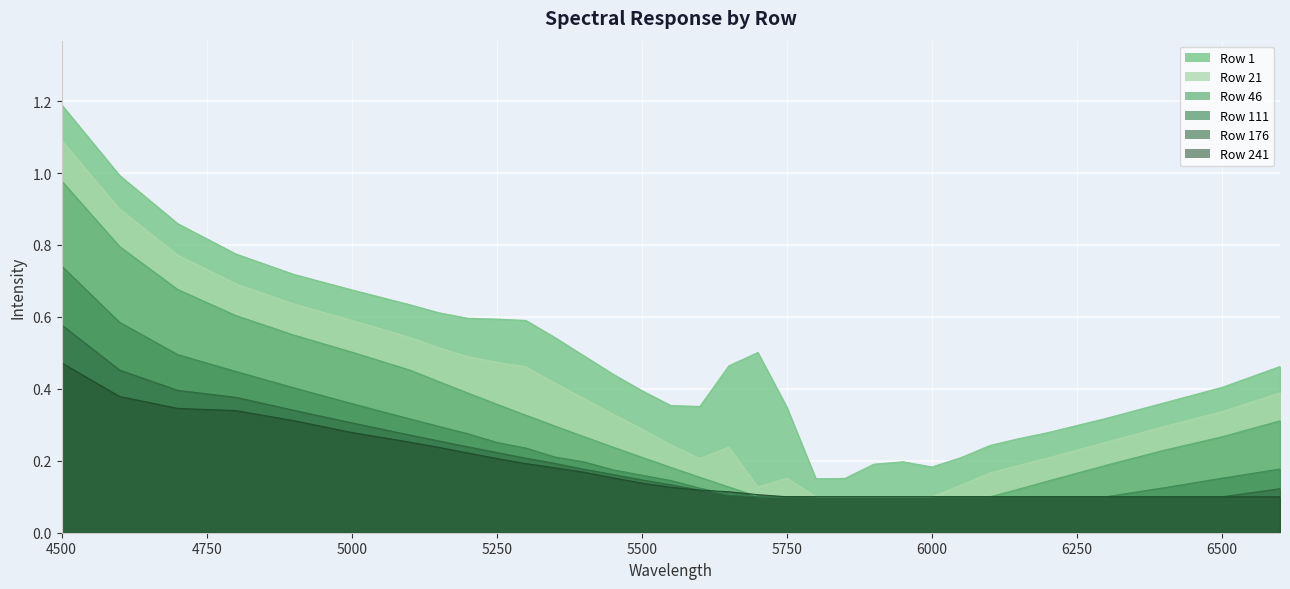

Between 5700 and 6200, which is larger?

5700